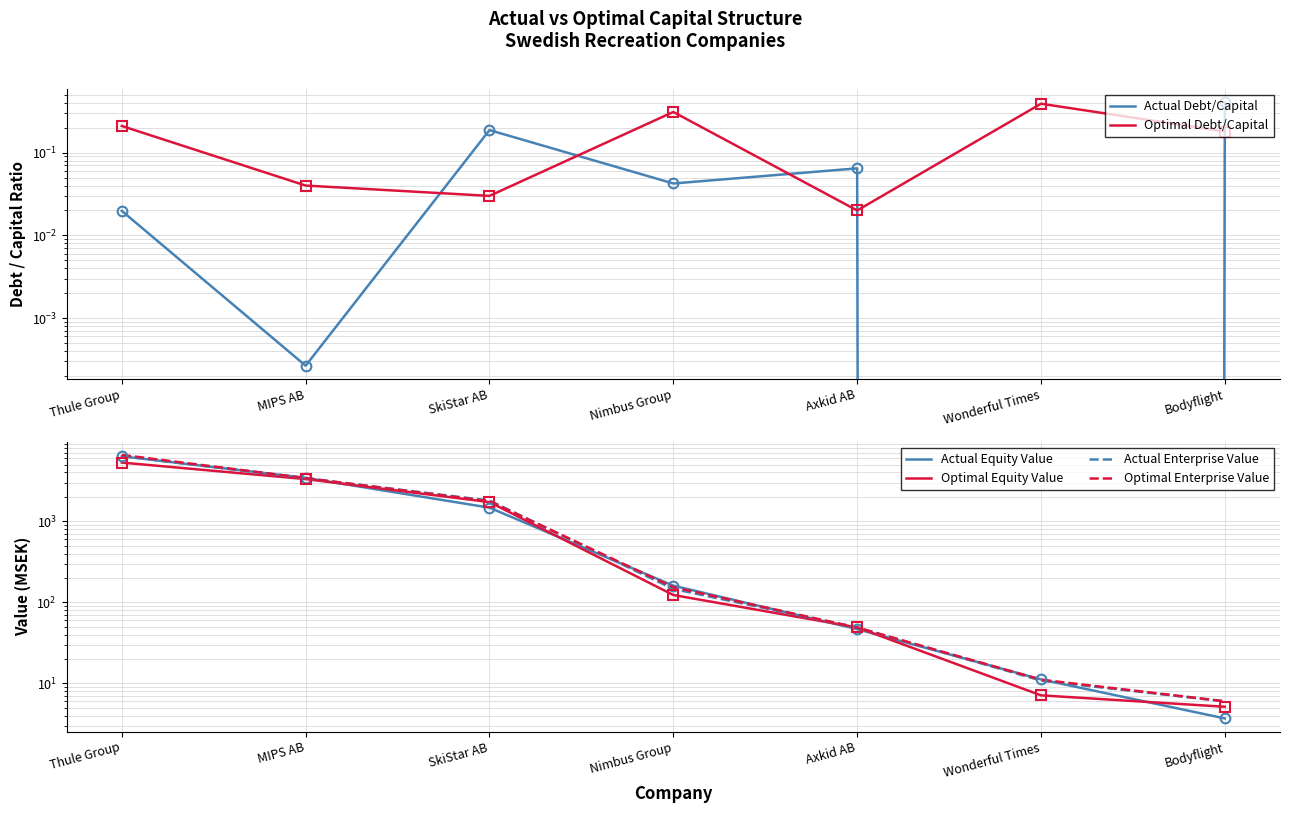

How many interior local valleys does the Actual Debt/Capital series have?

3